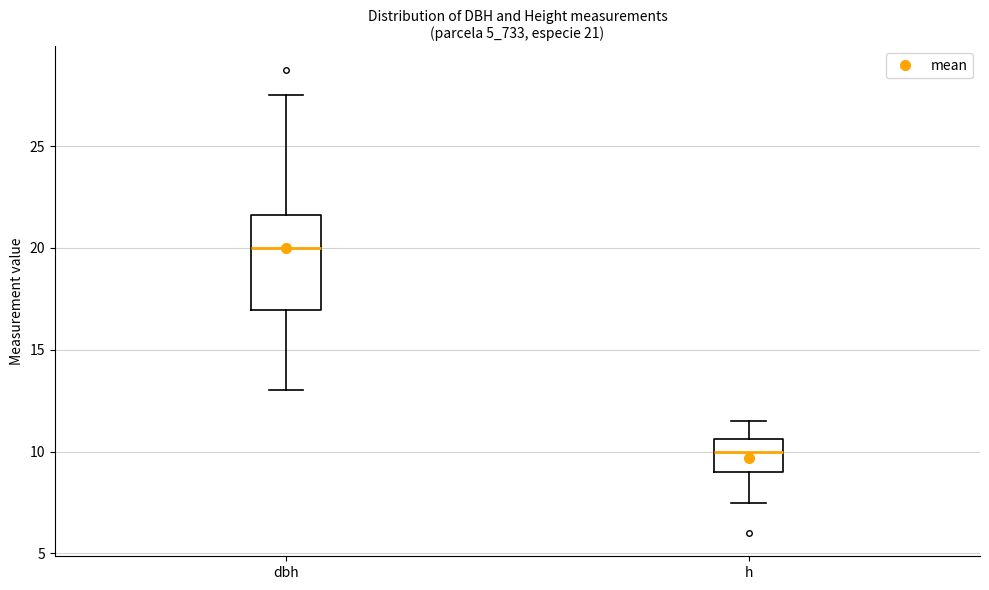

Comparing the boxes themselves (not the whiskers), which one is the tallest?

dbh